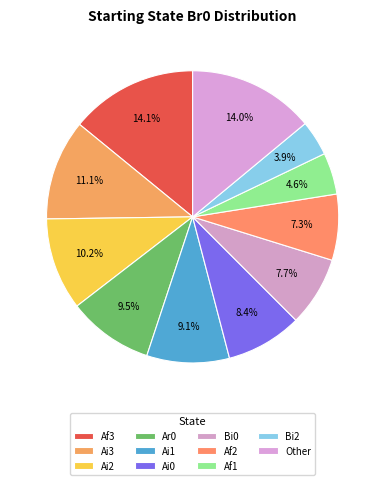

Which slice is the largest?

Af3